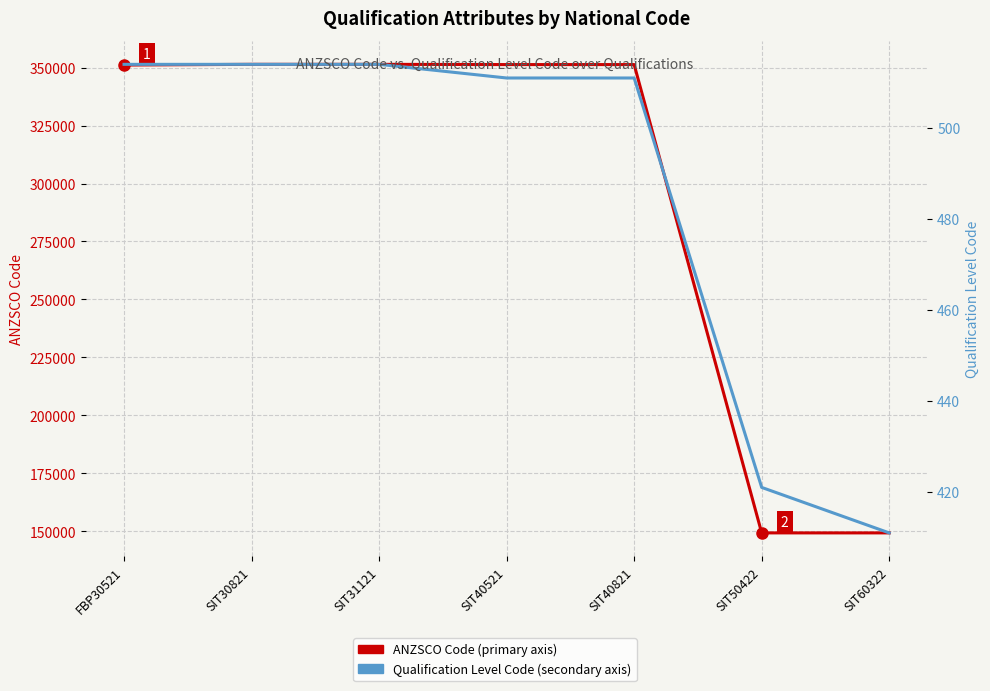

Which series has the largest total across all categories?

ANZSCO Code